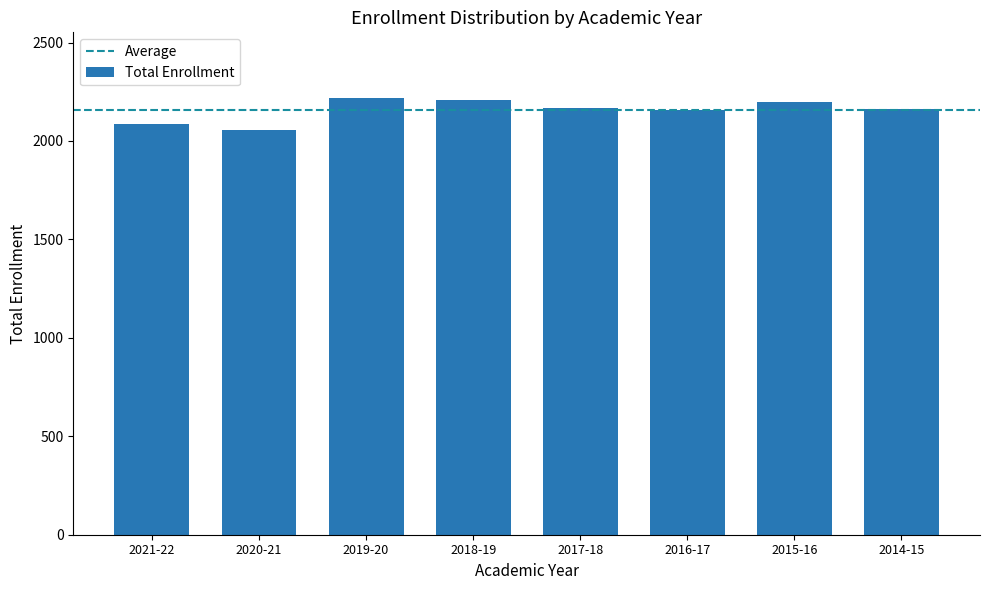

What is the minimum value shown in the chart?

2055